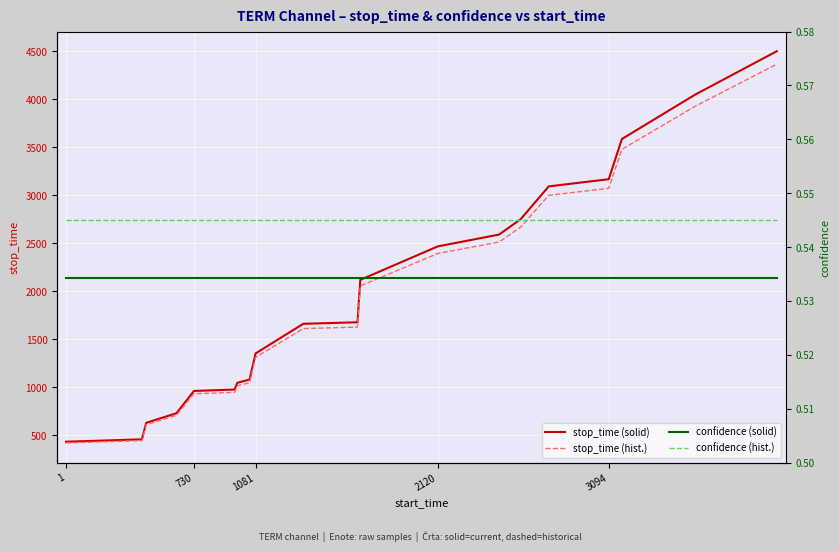

What is the lowest value of the stop_time (hist.) series?

419.0